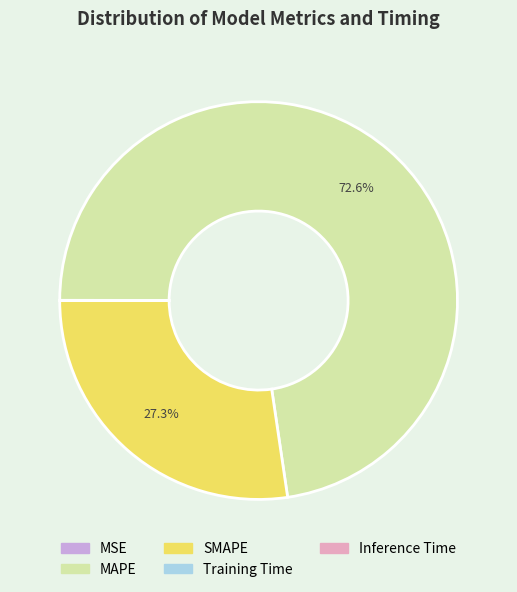

The MAPE slice represents 67% of the pie. True or false?

False